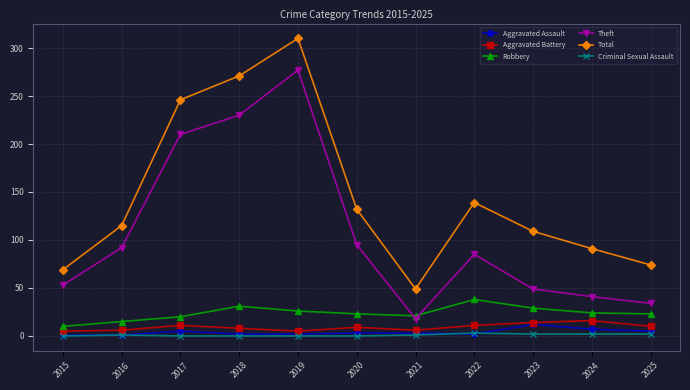

The Theft series shows 41 at 2024. True or false?

True